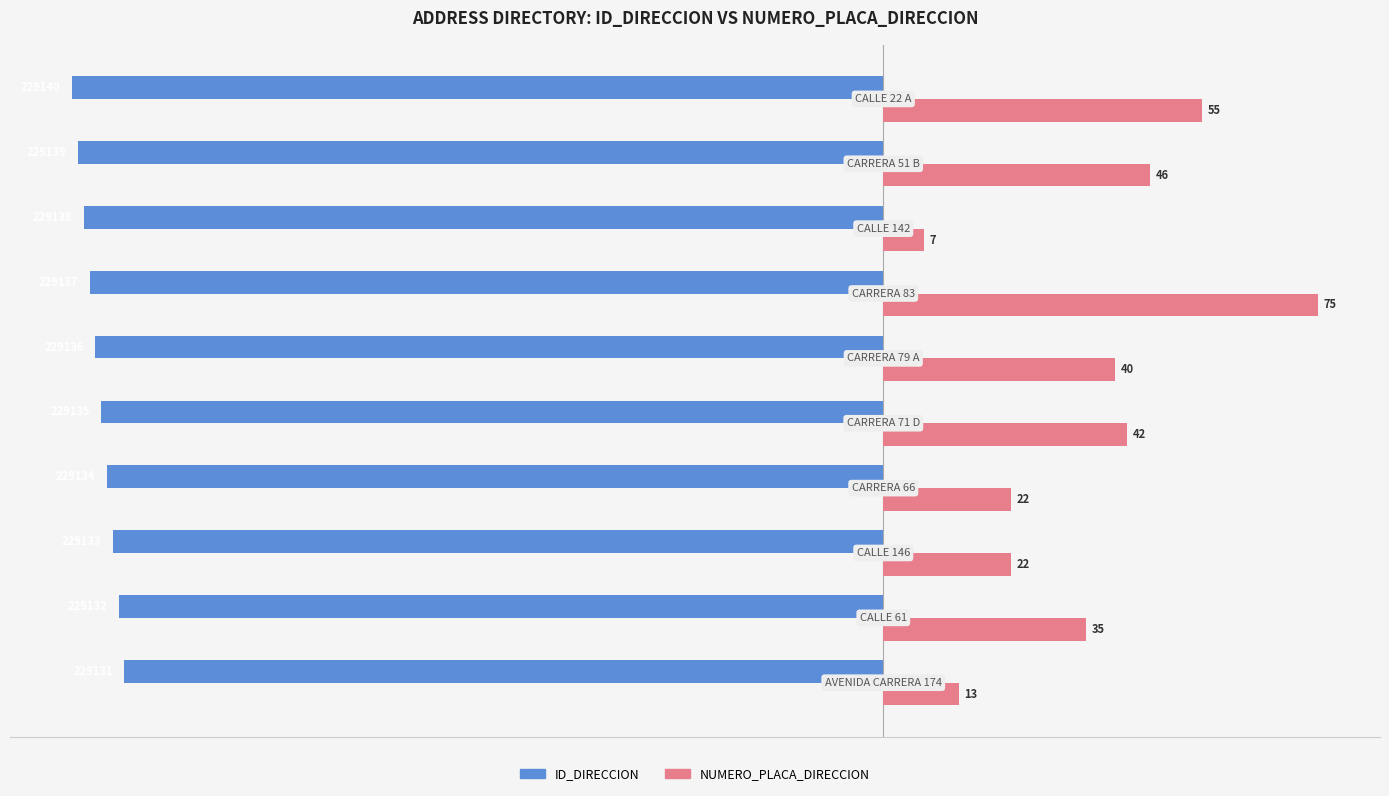

Which series has the largest total across all categories?

NUMERO_PLACA_DIRECCION